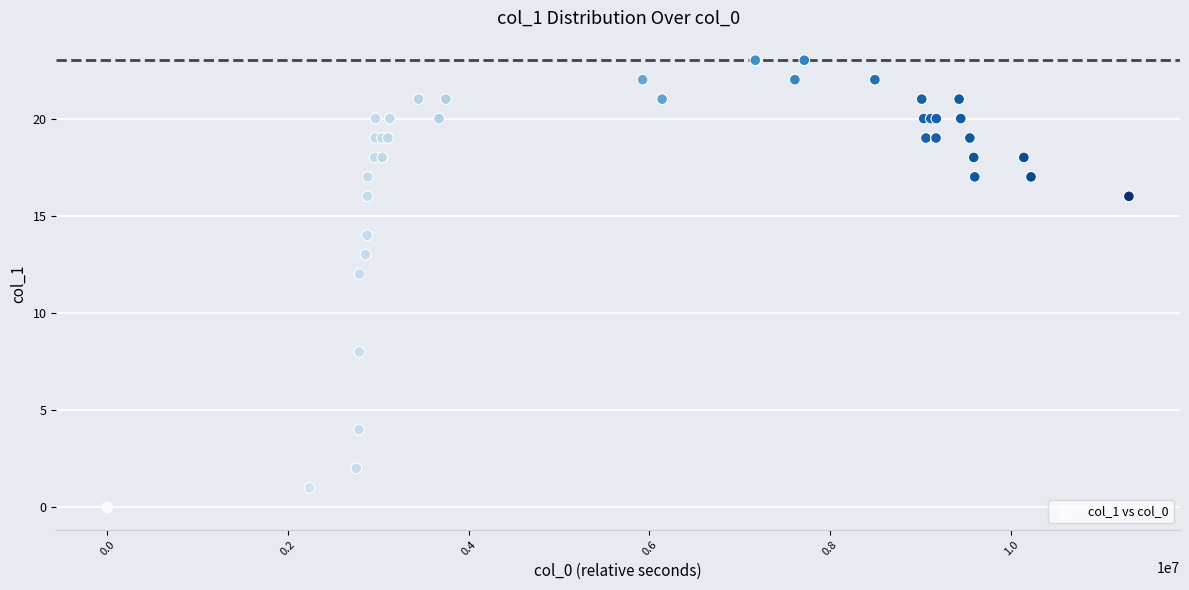

What Y value in the scatter plot is closest to 11?

12